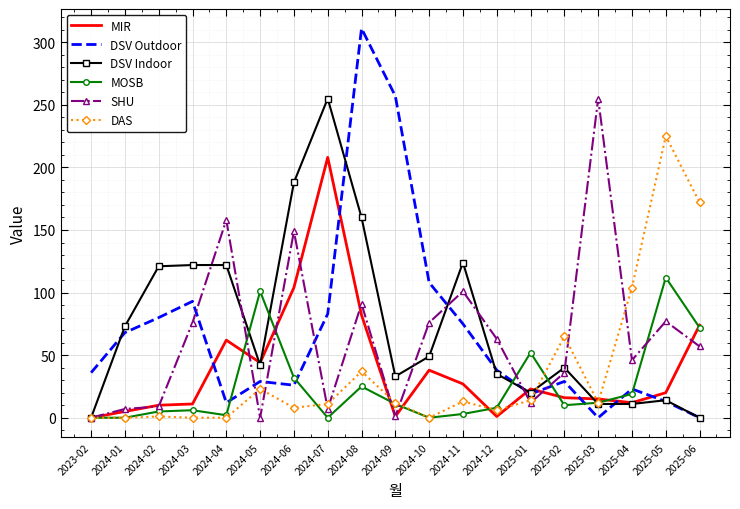

Is it true that DSV Indoor equals 124 at 2024-11?

True